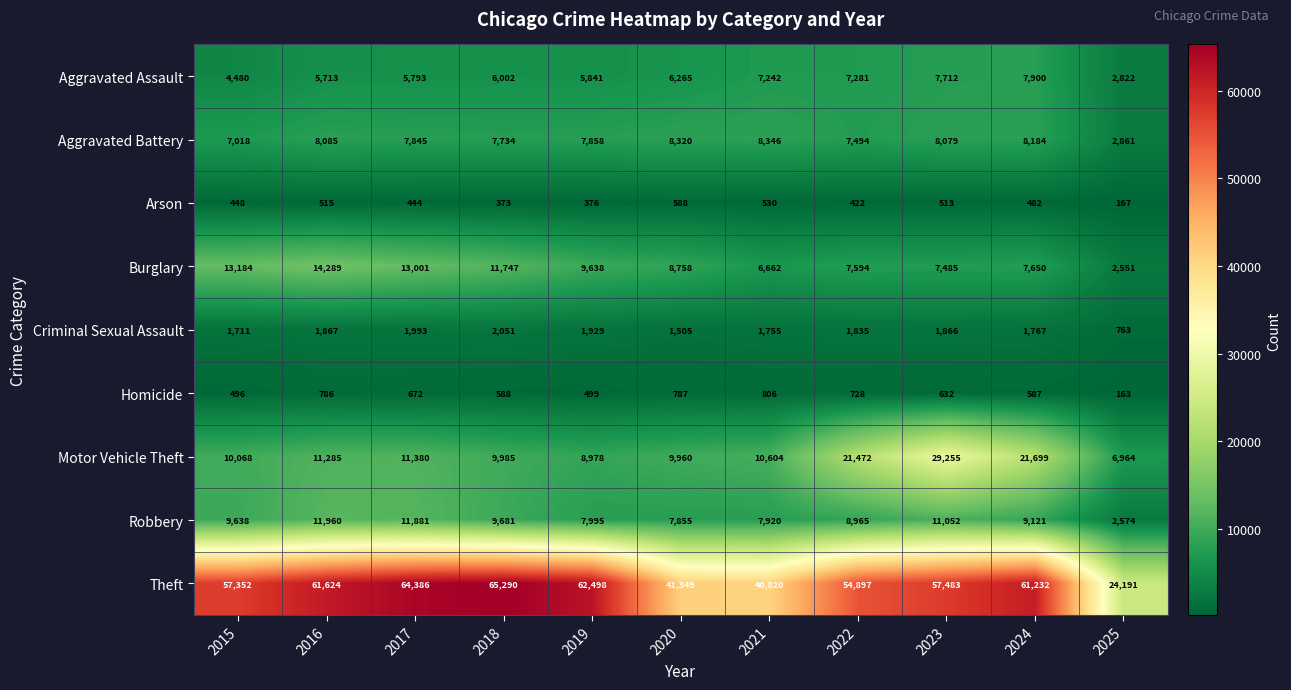

Rank the series by their maximum value, from lowest to highest.

Arson, Homicide, Criminal Sexual Assault, Aggravated Assault, Aggravated Battery, Robbery, Burglary, Motor Vehicle Theft, Theft